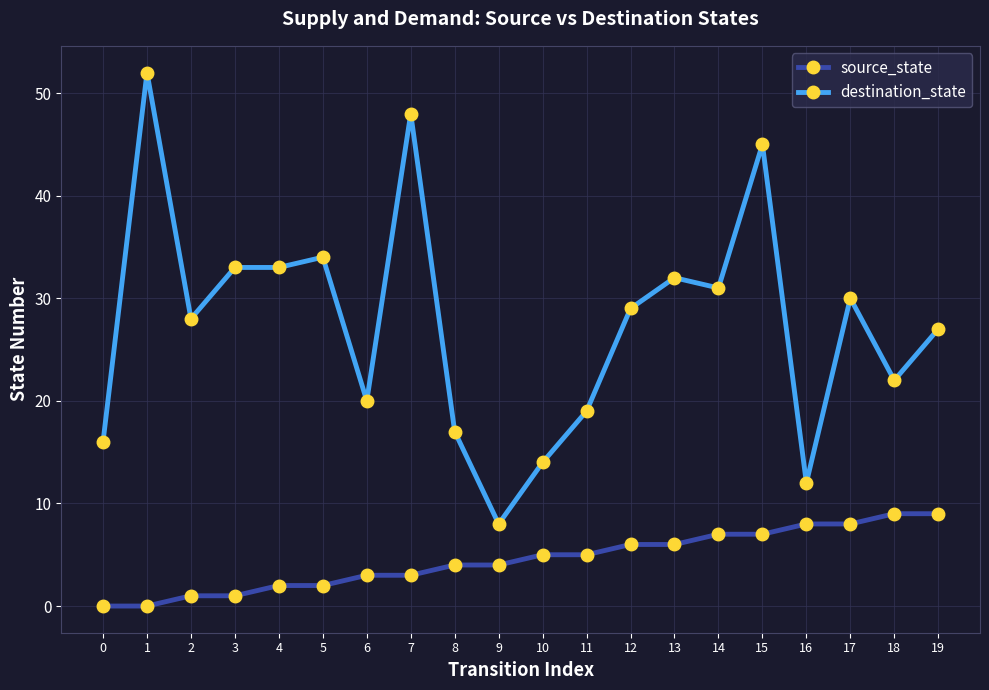

At which label does destination_state reach its minimum?

9